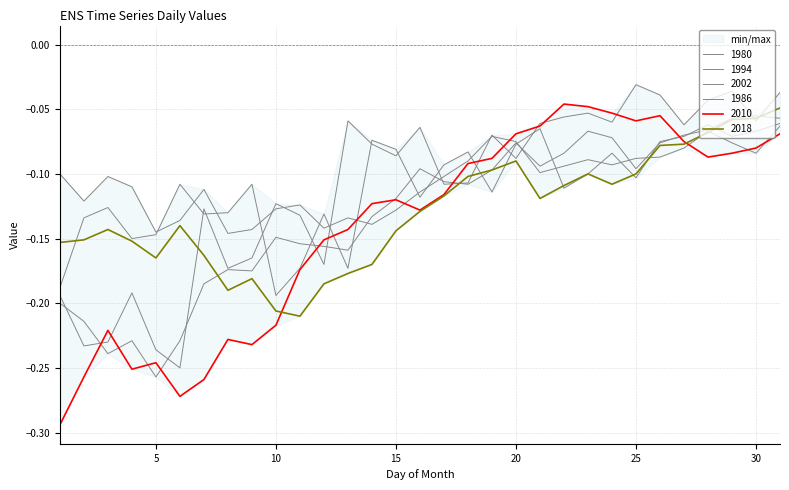

What is the value of the 2018 point at the 8th from the left?

-0.2